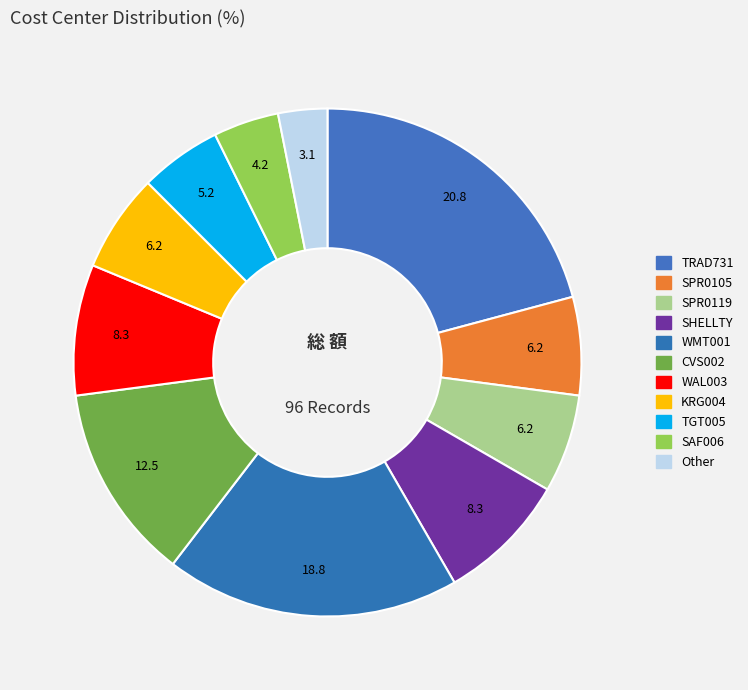

Count the number of slices in the pie.

11